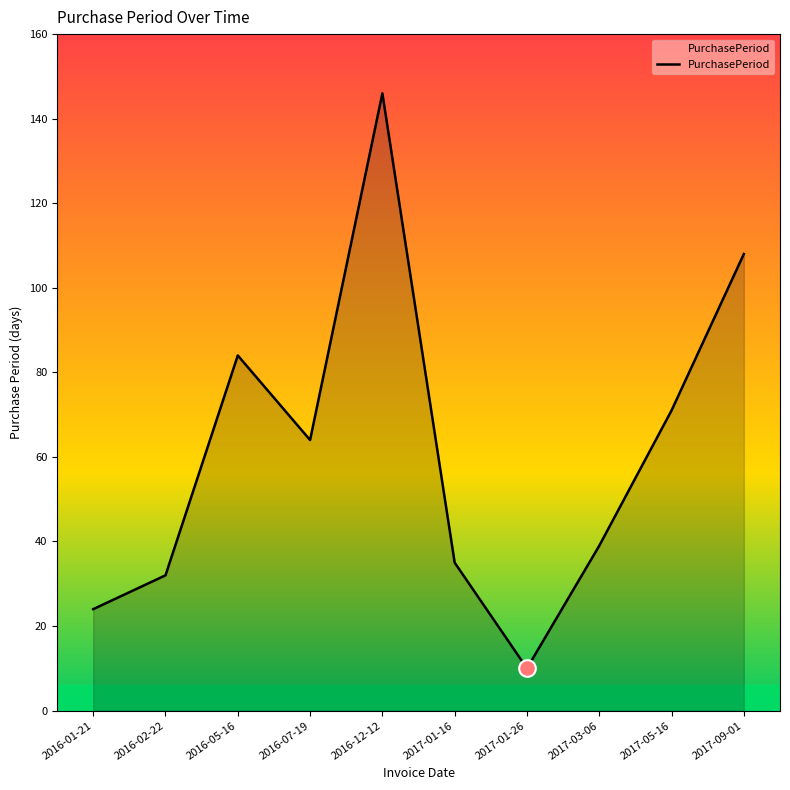

Reading left to right, list all the values displayed in this chart.

24	32	84	64	146	35	10	39	71	108